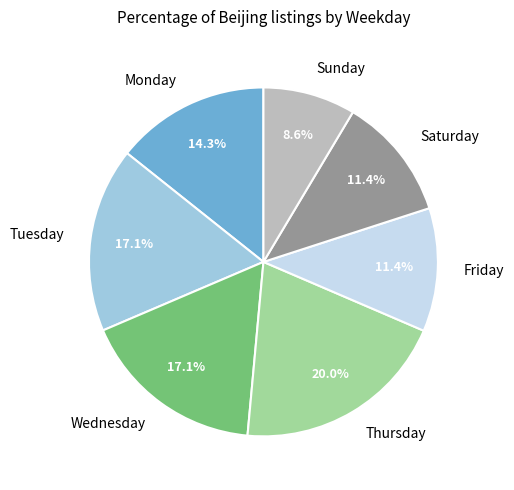

Does any single category account for the majority?

No